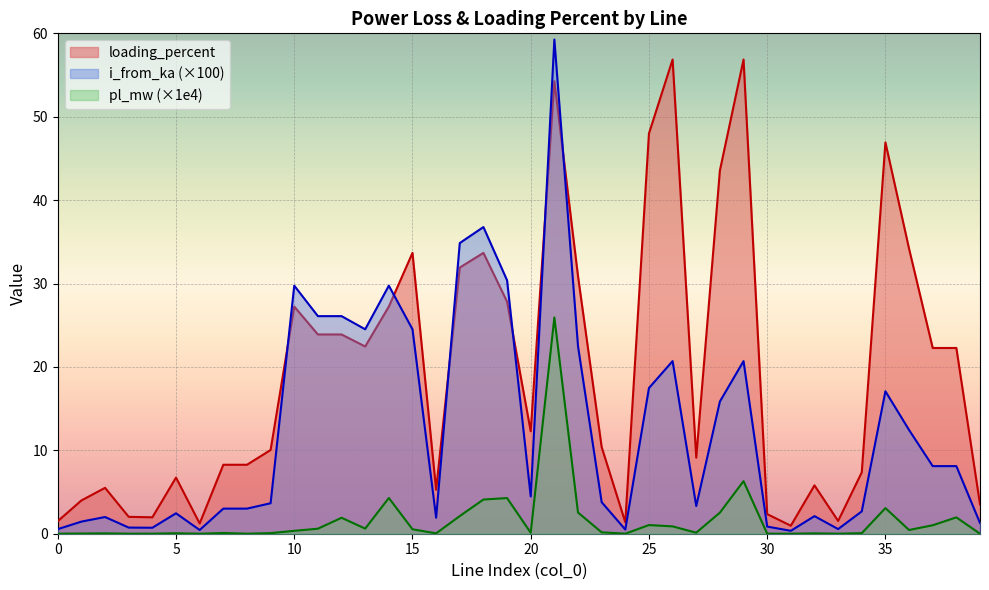

How many values in the loading_percent series exceed 12?

20